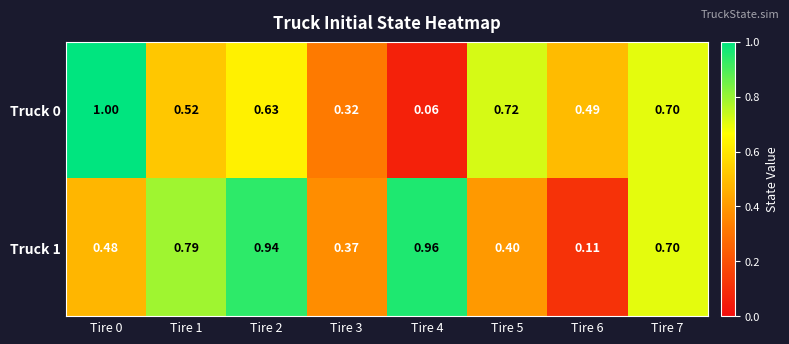

What is the maximum value shown in the chart?

1.0